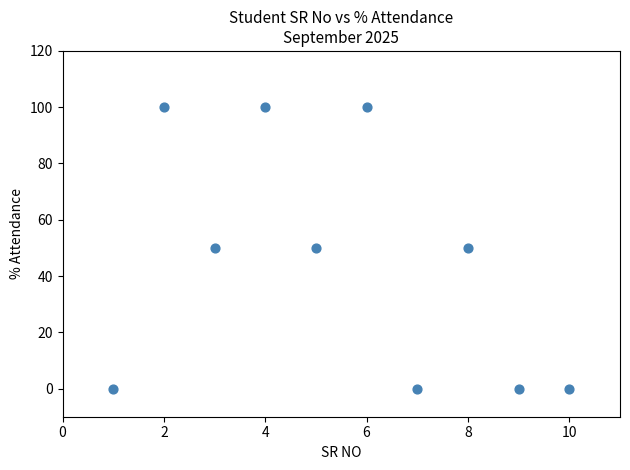

What is the range of X values (max minus min)?

9